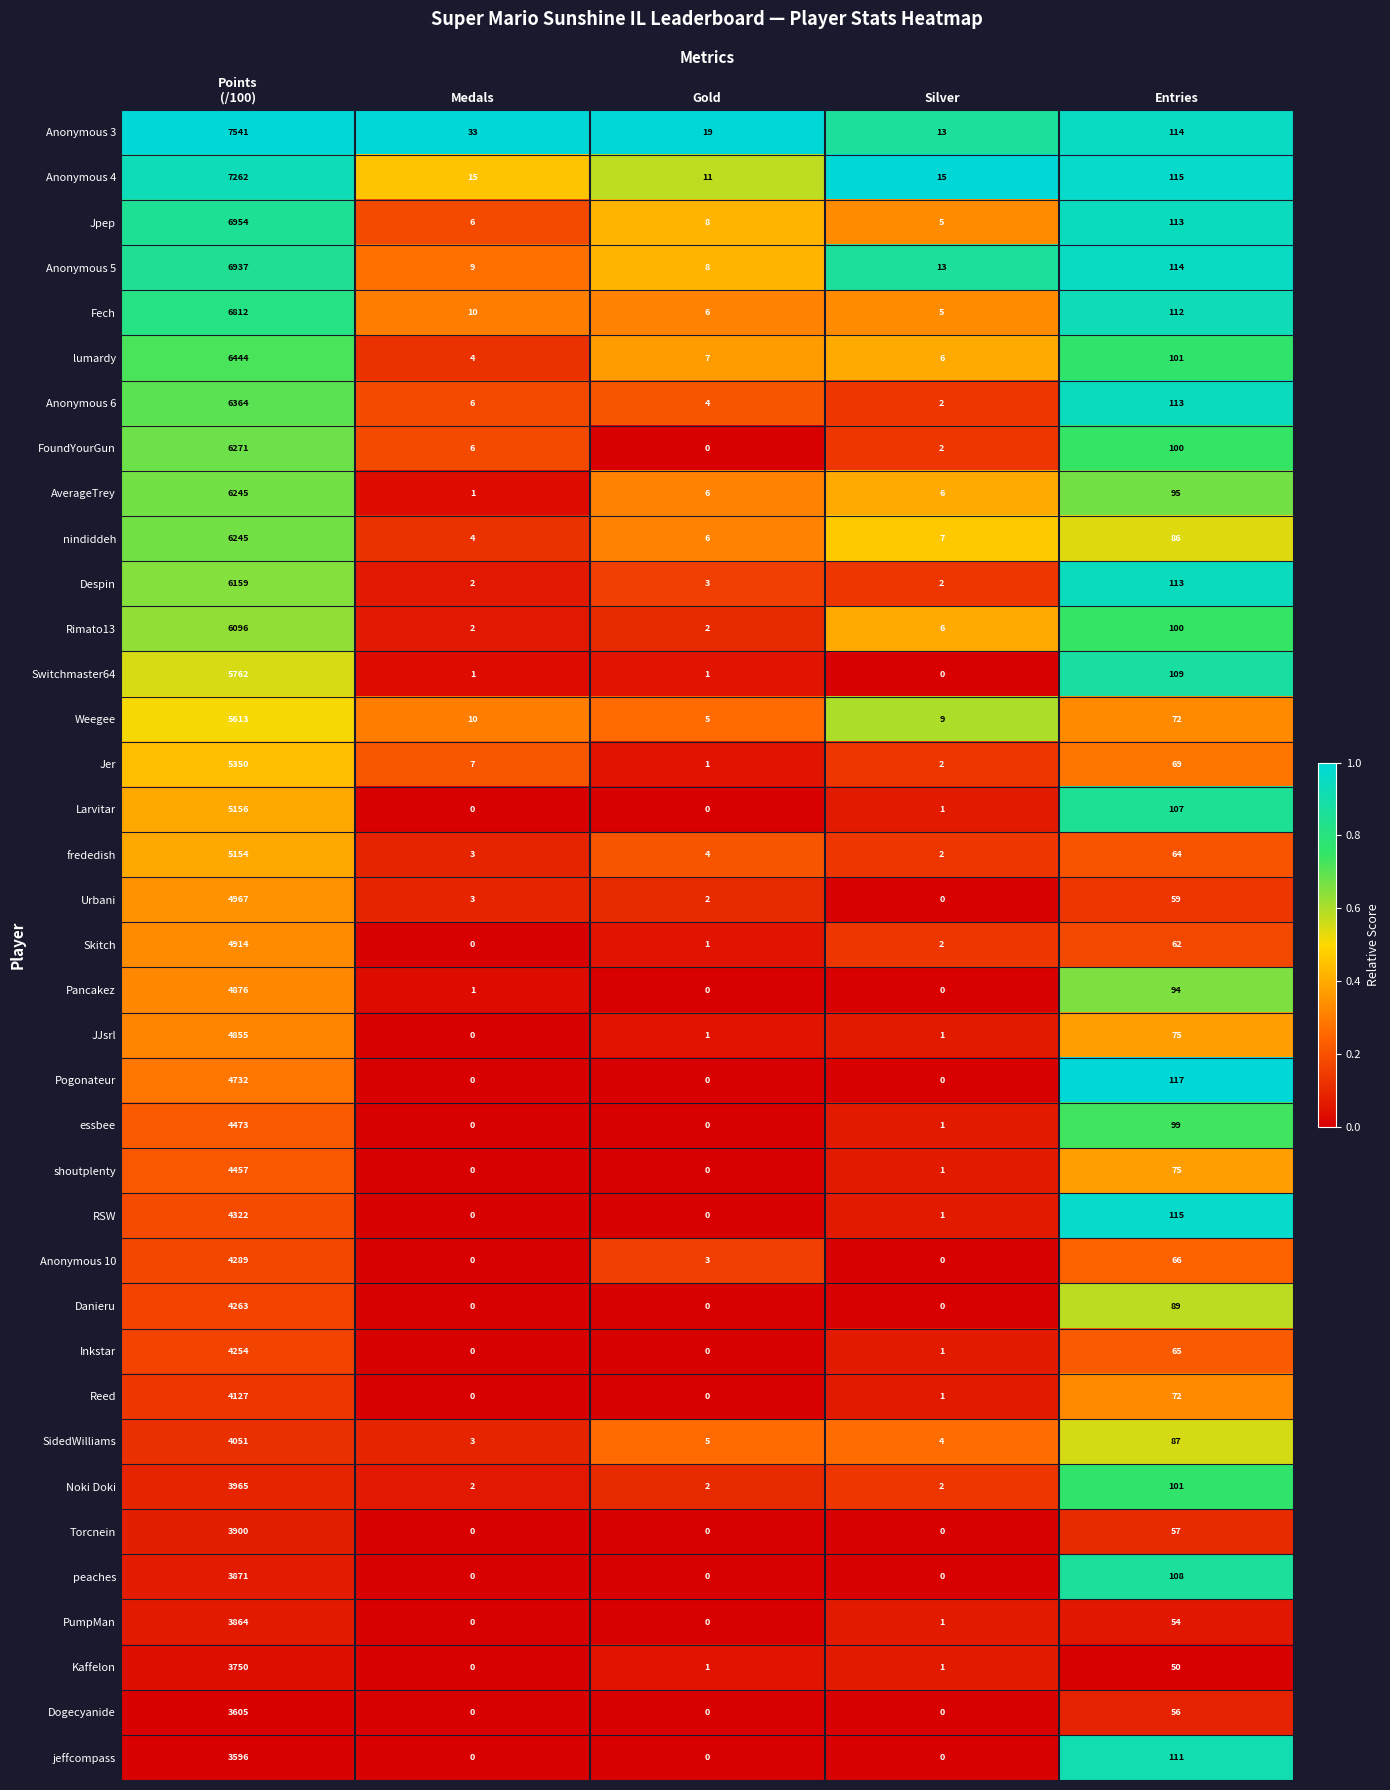

What value does the Fech series have at Medals?

10